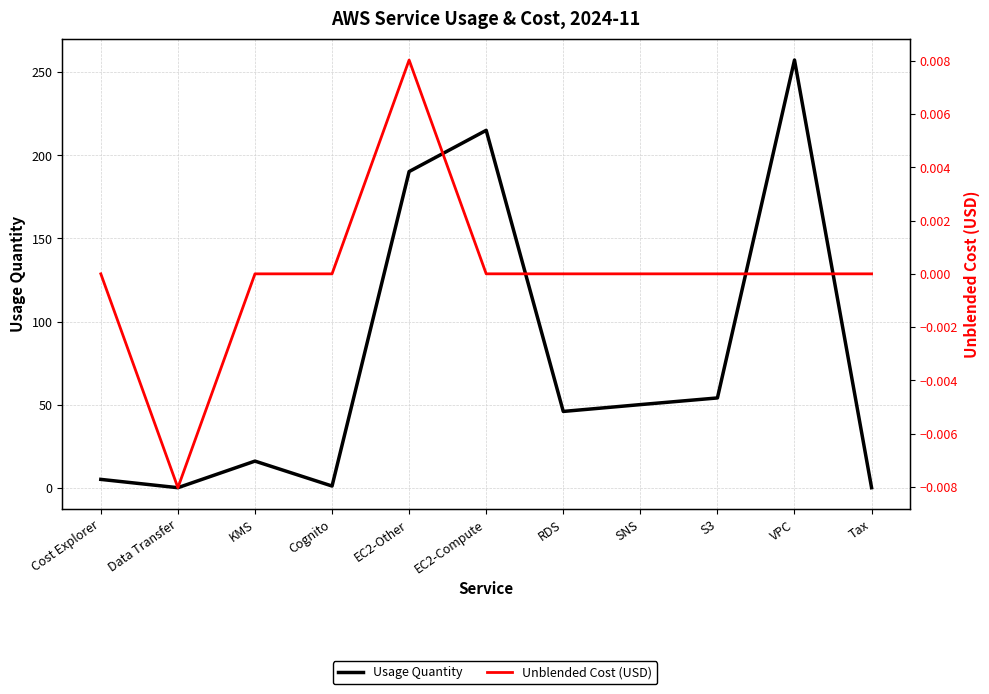

How many data points in Unblended Cost (USD) are less than 0?

1